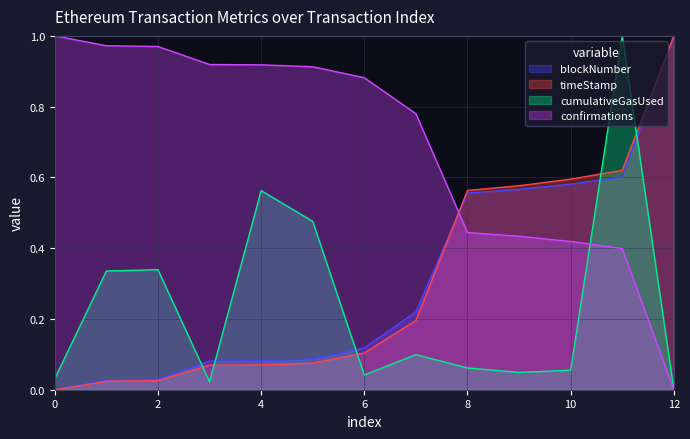

What is the total value across all series at 12?

2.0